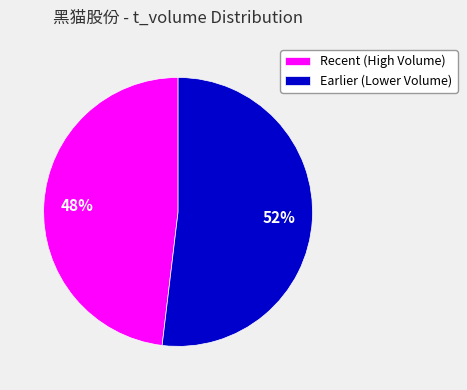

Is it true that Recent (High Volume) is 63% of the pie?

False